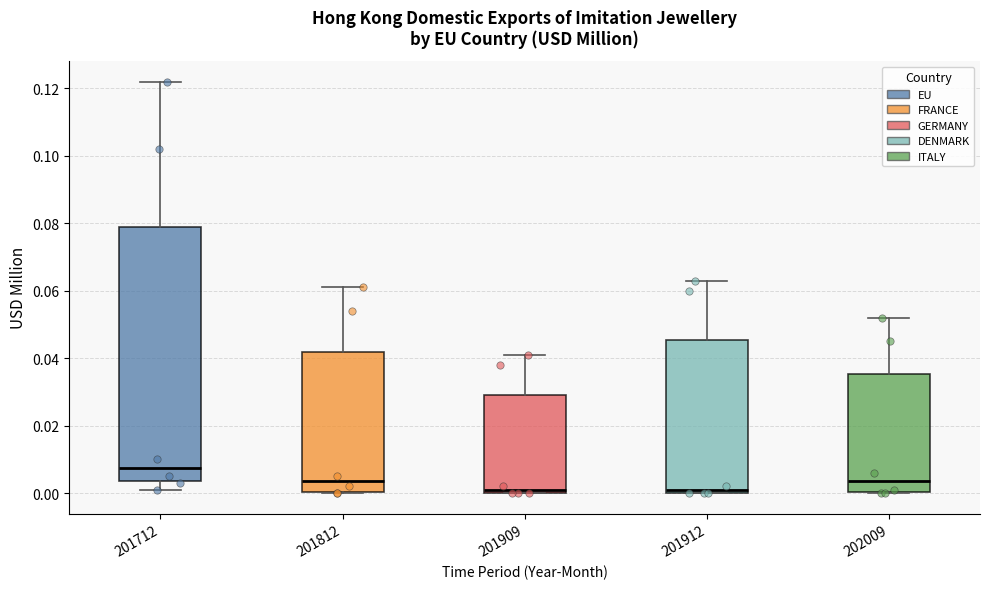

Reading left to right, read every box against the y-axis: the position of its median line, the range the box covers, and the ends of its whiskers. The values are not printed on the chart, so give them approximately, as read against the axis.

201712: median 0.008, box 0.004 to 0.080, whiskers 0.002 to 0.122
201812: median 0.004, box 0.000 to 0.042, whiskers 0.000 to 0.062
201909: median 0.002, box 0.000 to 0.030, whiskers 0.000 to 0.042
201912: median 0.002, box 0.000 to 0.046, whiskers 0.000 to 0.064
202009: median 0.004, box 0.000 to 0.036, whiskers 0.000 to 0.052